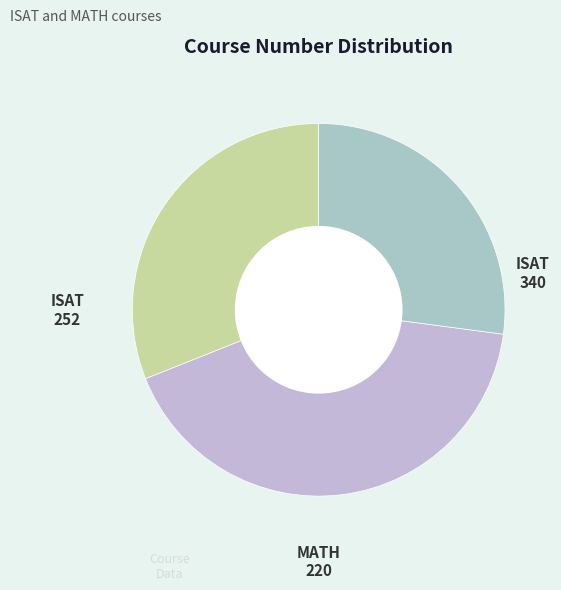

Which slice is the largest?

ISAT 340